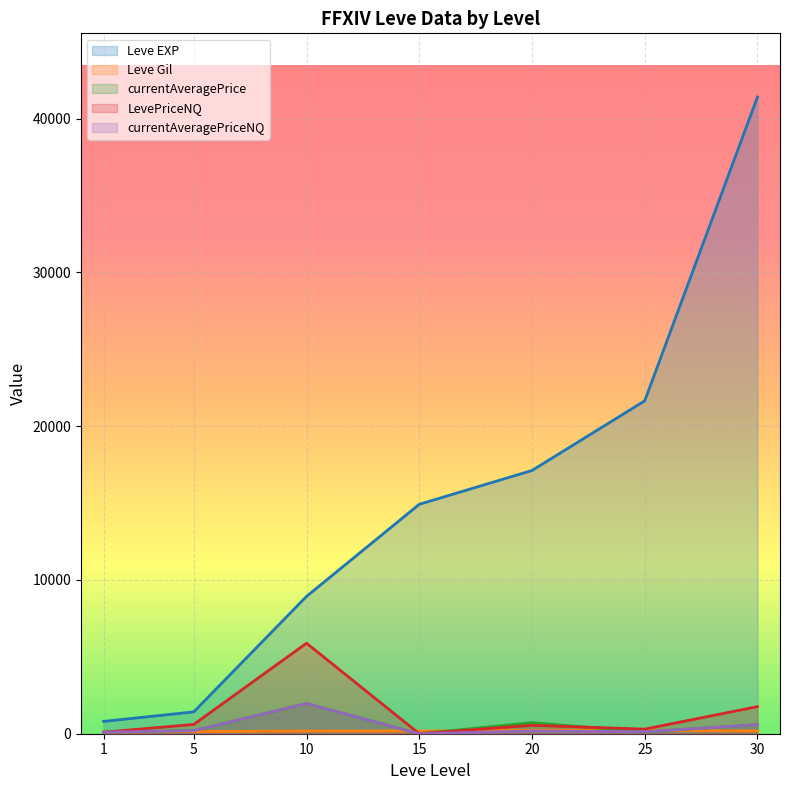

Does the chart display data point markers on the line(s)?

No